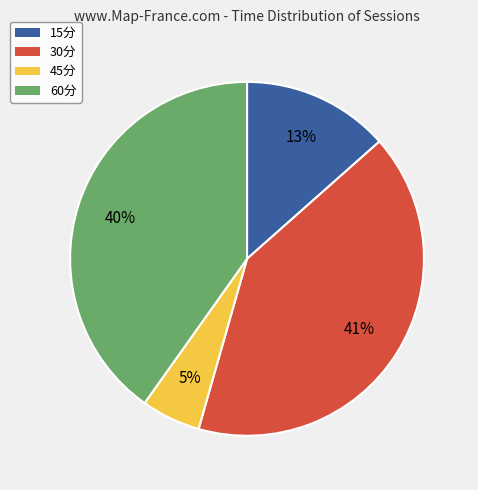

To the nearest percent, what percentage of the pie is 15分?

13%